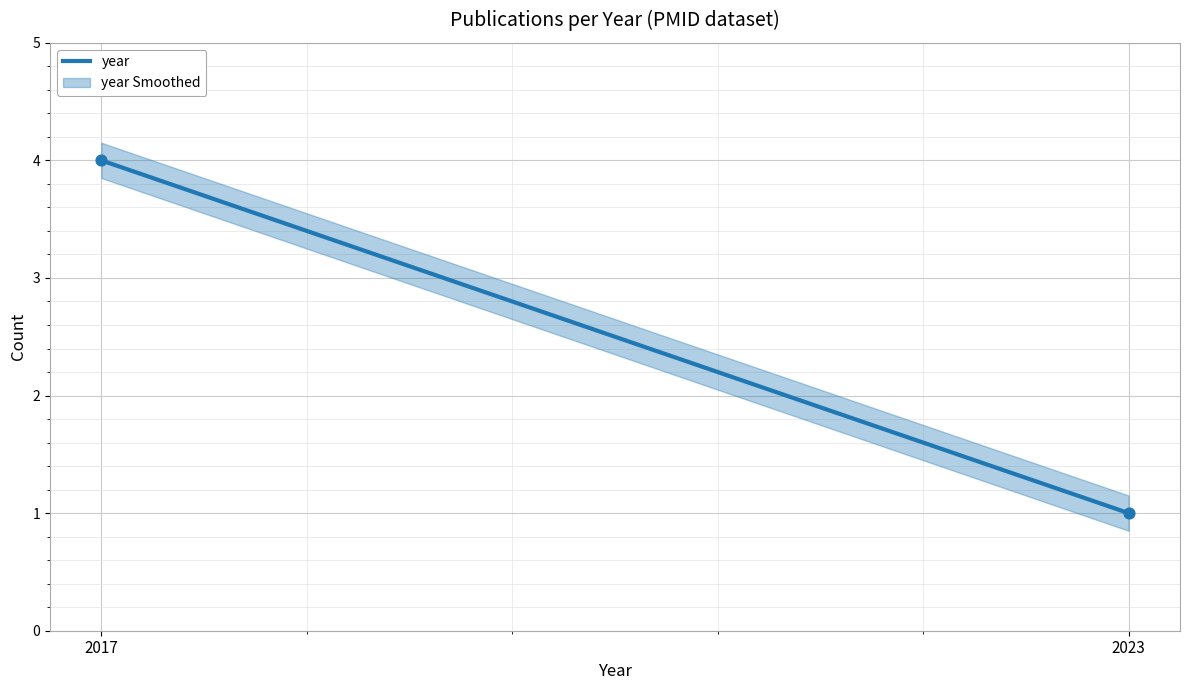

What is the range of Y values (max minus min)?

3